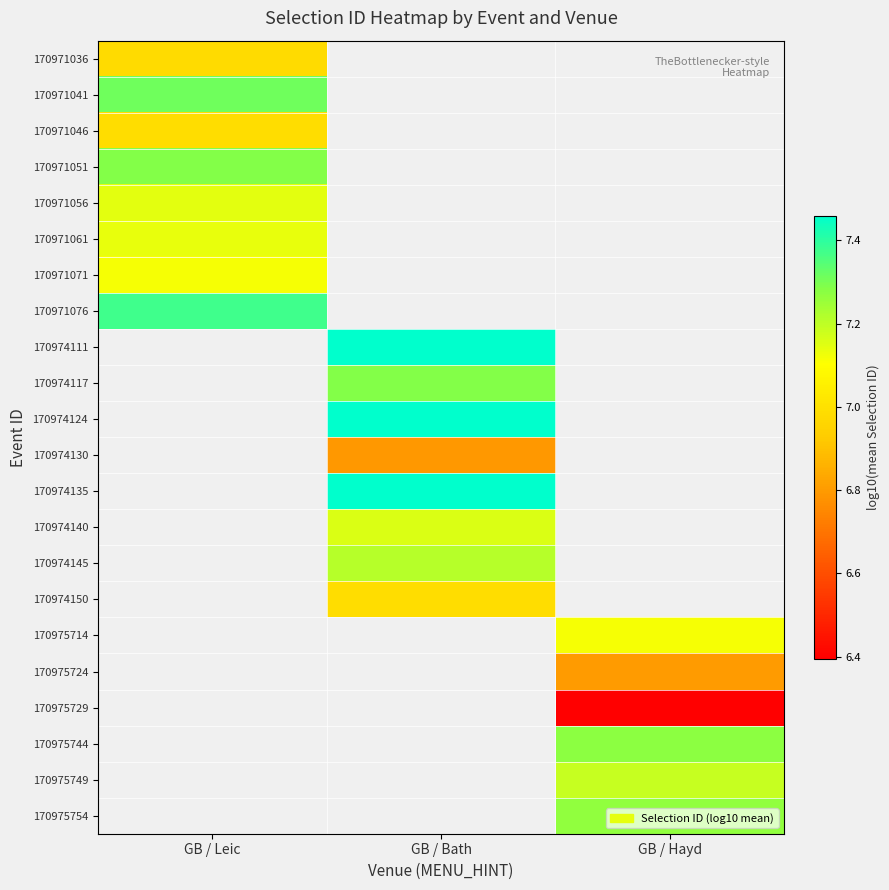

At which label does 170974145 first exceed 7?

GB / Bath